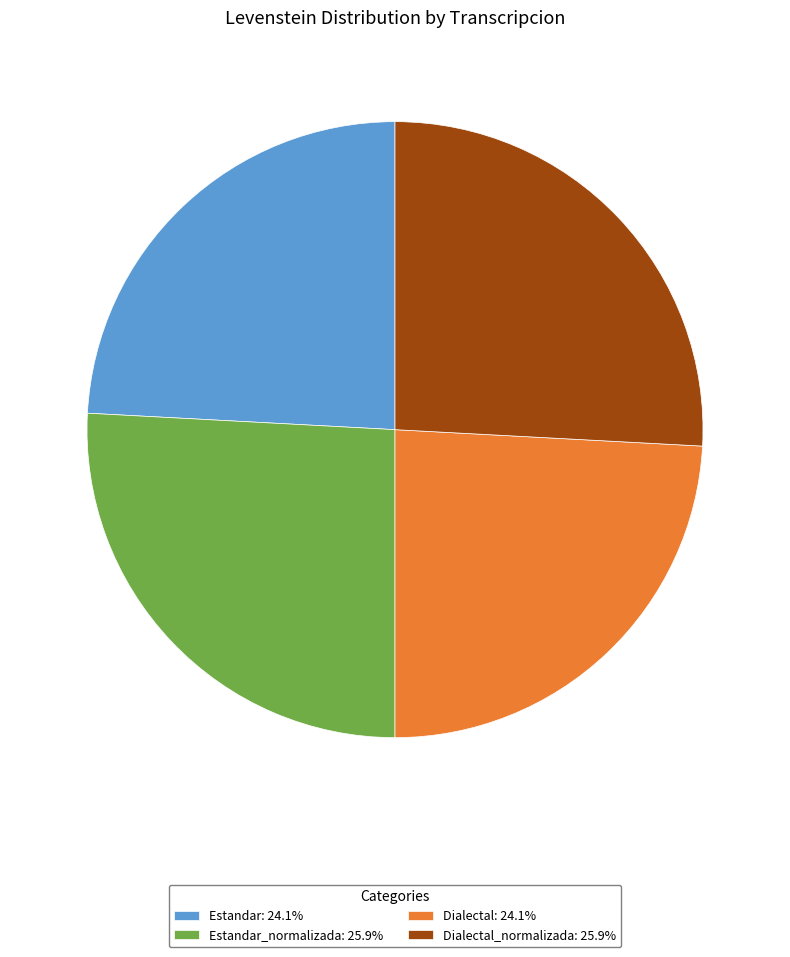

Does Dialectal: 24.1% account for over 50% of the chart?

No